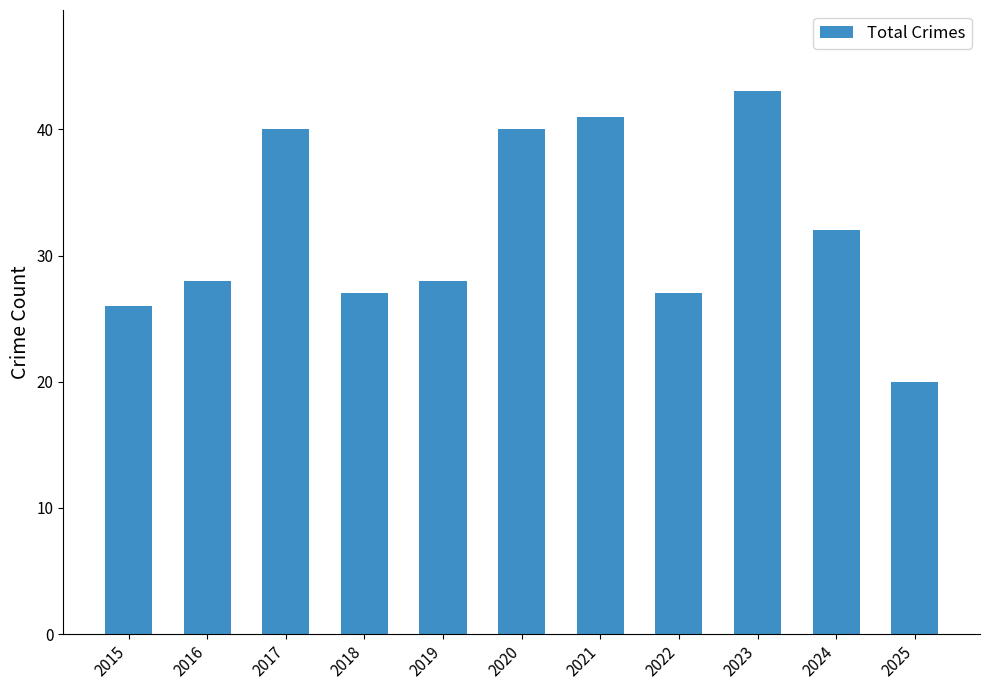

At which label is the value closest to 31?

2024